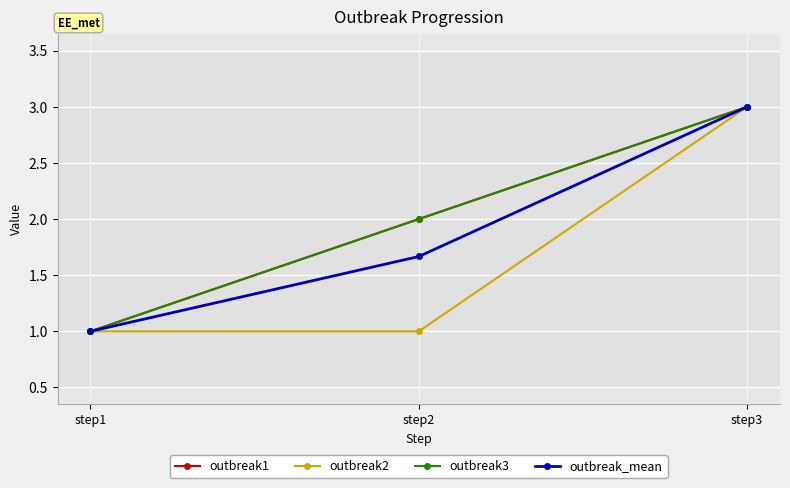

Which label corresponds to the smallest value in the chart?

step1